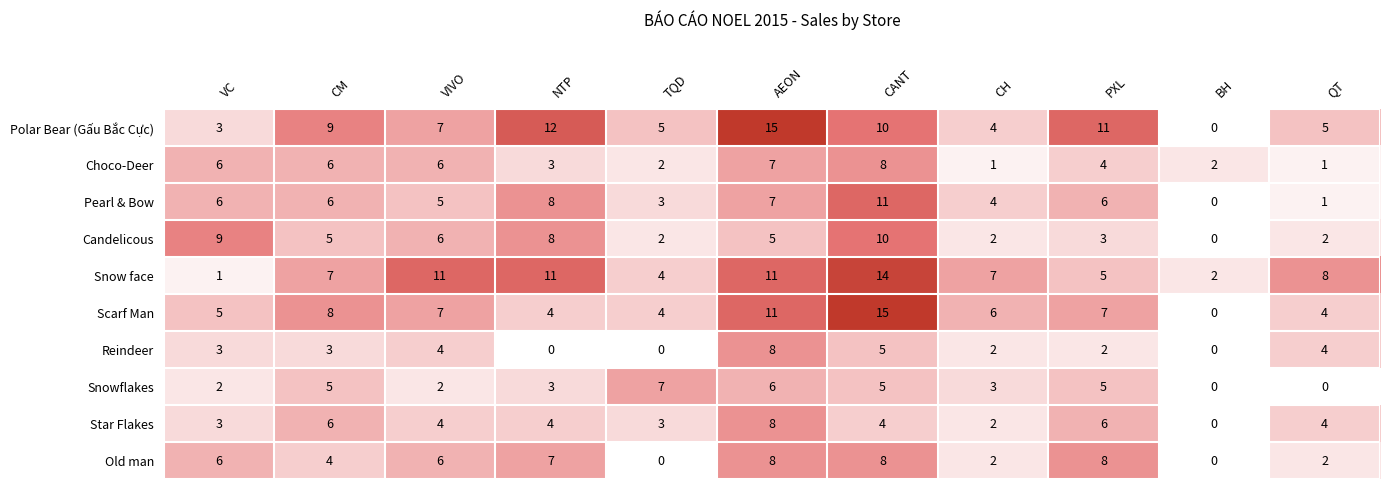

Which series changed the most between CANT and BH?

Scarf Man